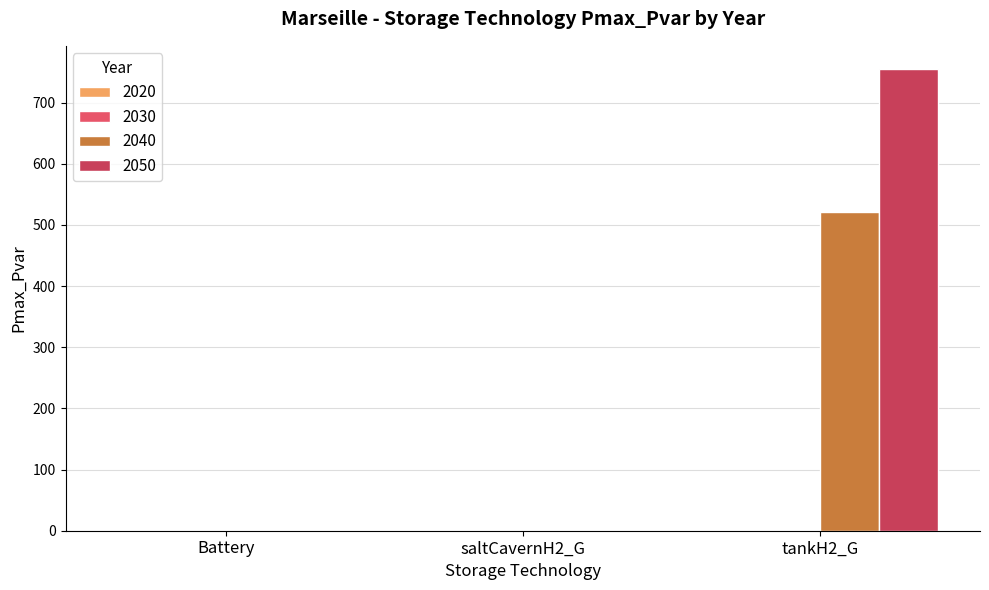

Count the number of data series in this chart.

2